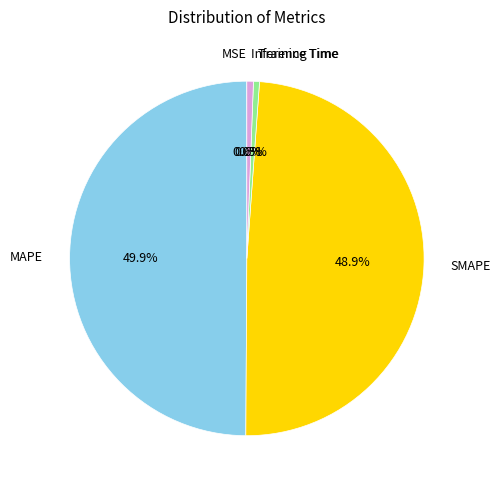

Between MAPE and Training Time, which is larger?

MAPE